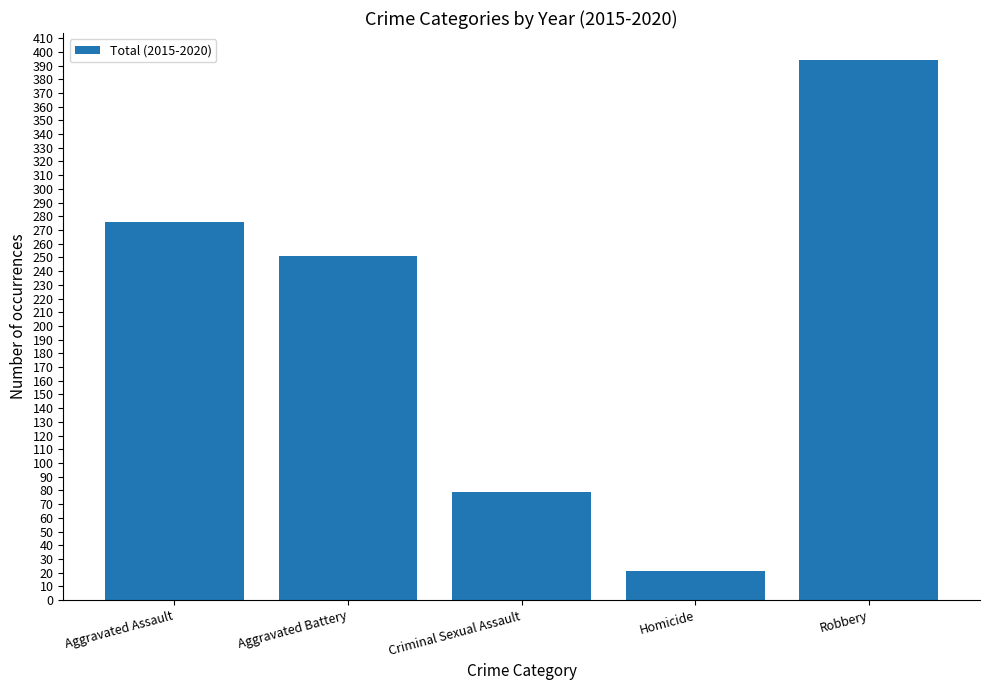

Is it true that the value at Aggravated Battery is 132?

False